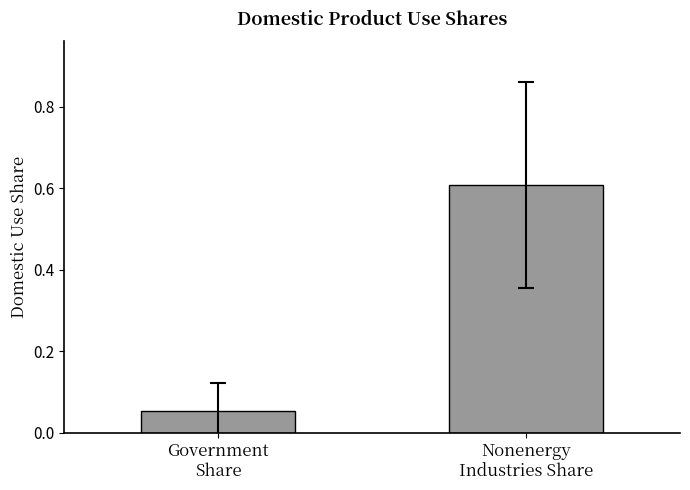

Which label corresponds to the largest value in the chart?

Nonenergy
Industries Share